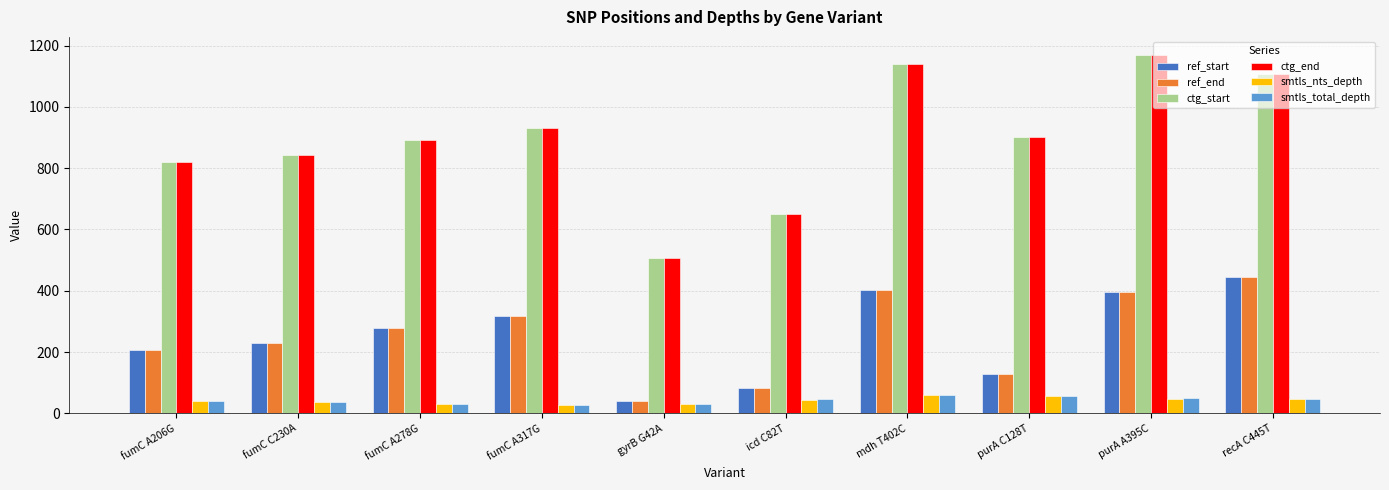

The ref_start series shows 429 at fumC A317G. True or false?

False